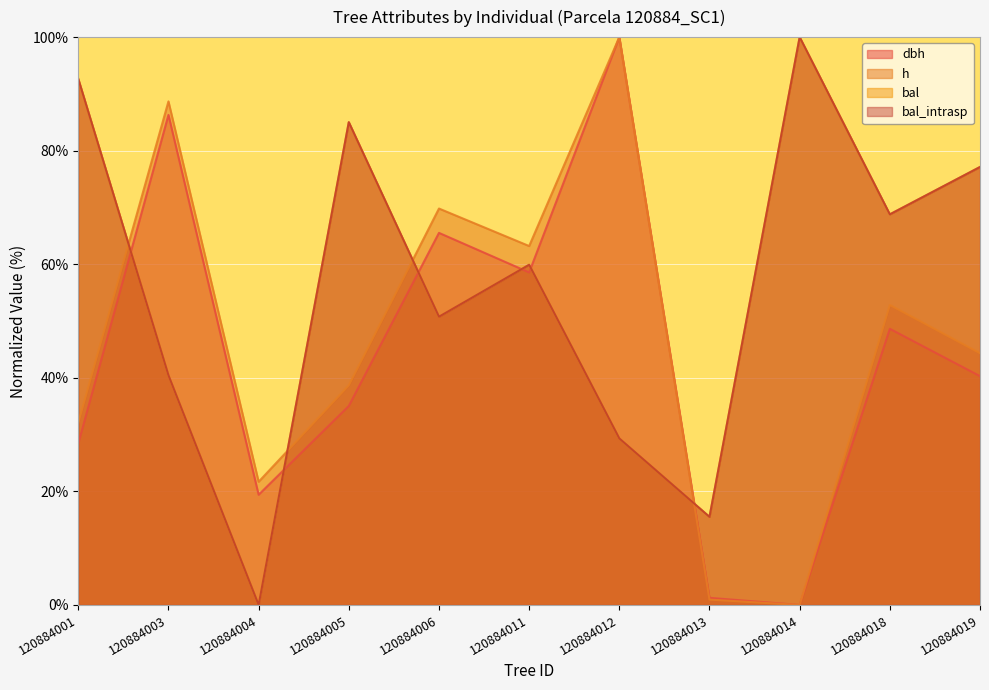

At 120884014, list the series in order from smallest to largest.

dbh, h, bal, bal_intrasp